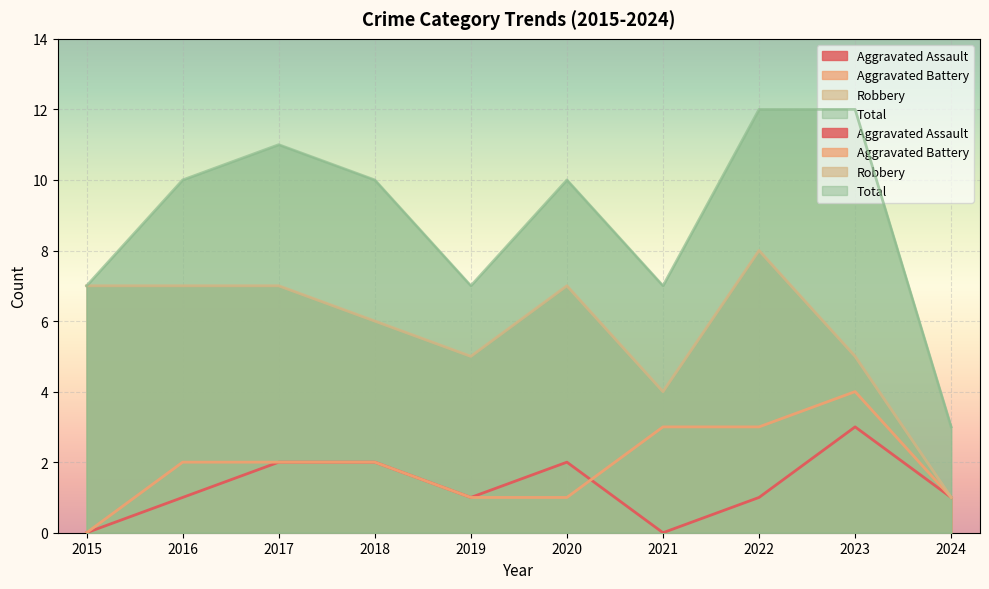

True or false: Robbery and Aggravated Battery cross at least once.

False